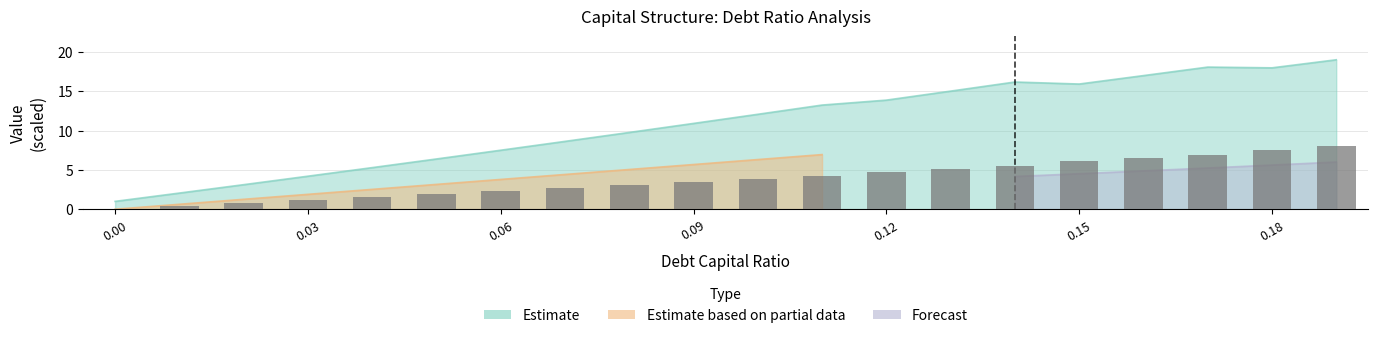

The value at 0.15 is 9.4. True or false?

False